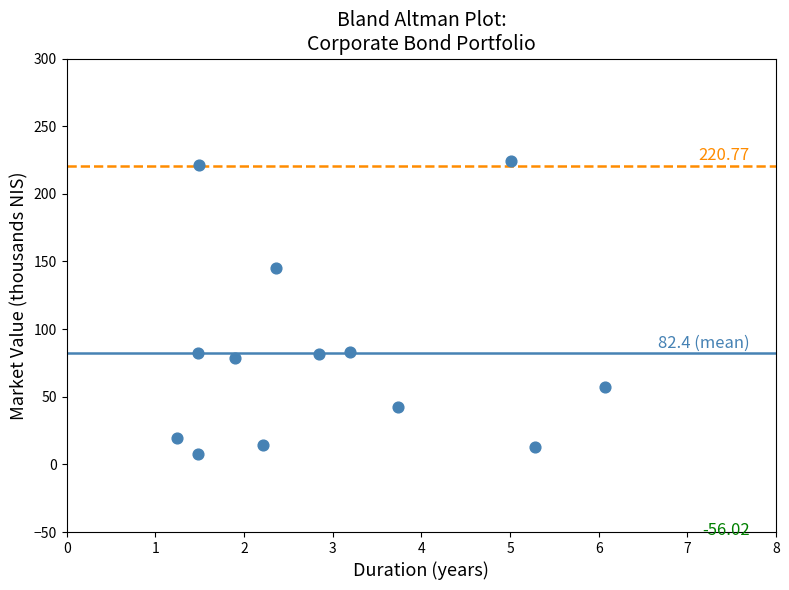

What is the range of X values (max minus min)?

4.8